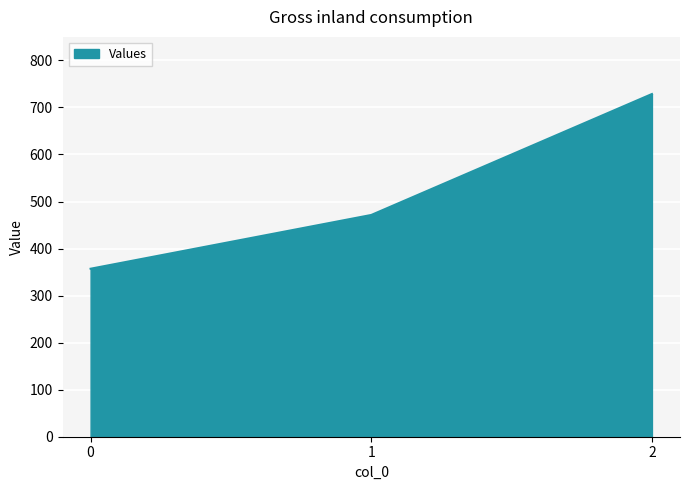

How many lines are shown in the chart?

1